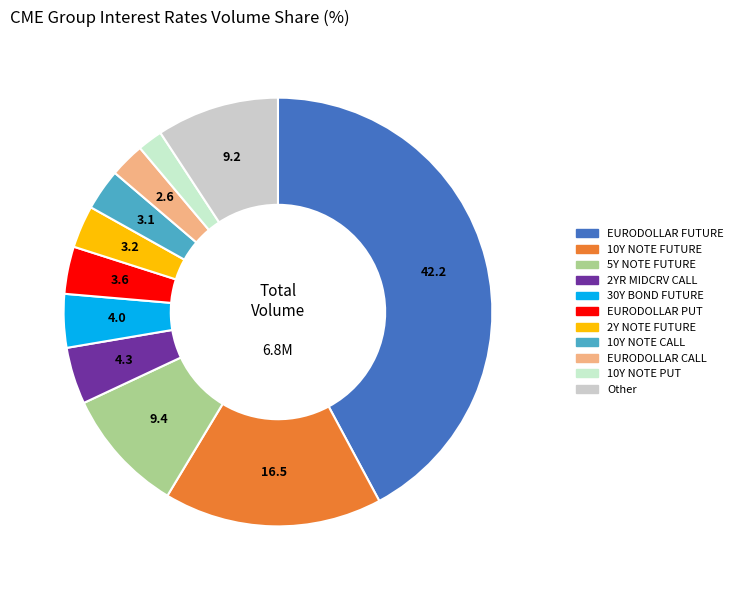

Between EURODOLLAR FUTURE and EURODOLLAR CALL, which is larger?

EURODOLLAR FUTURE